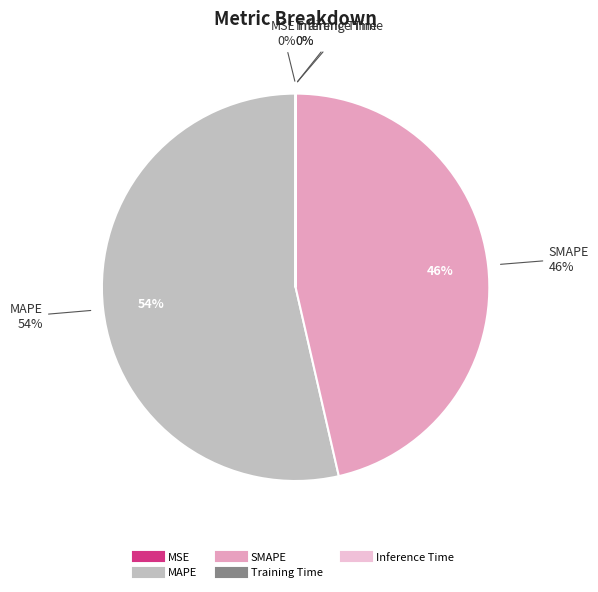

True or false: Training Time accounts for 12% of the total.

False